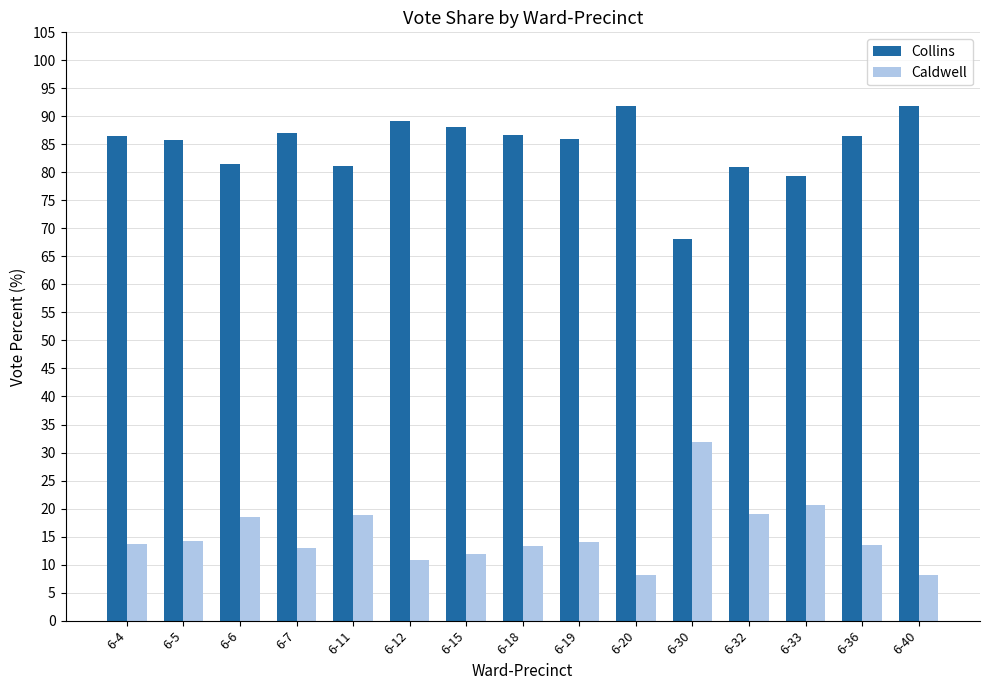

At how many categories does at least one series exceed 48?

15